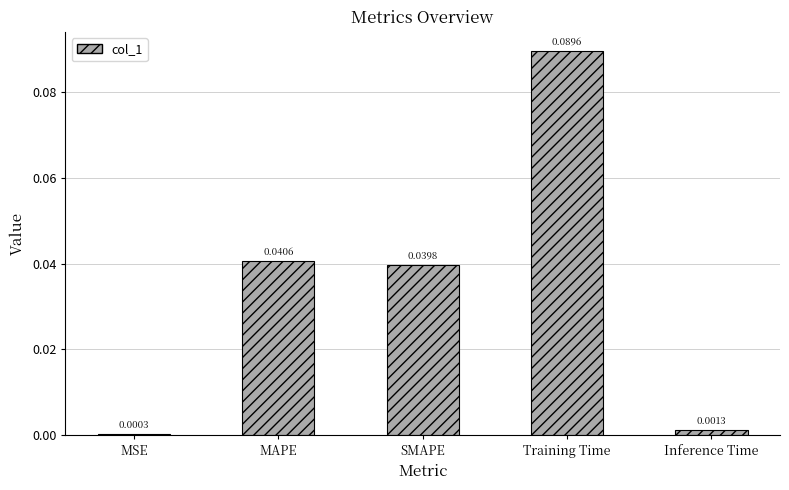

What is the label of the 4th bar from the left?

Training Time